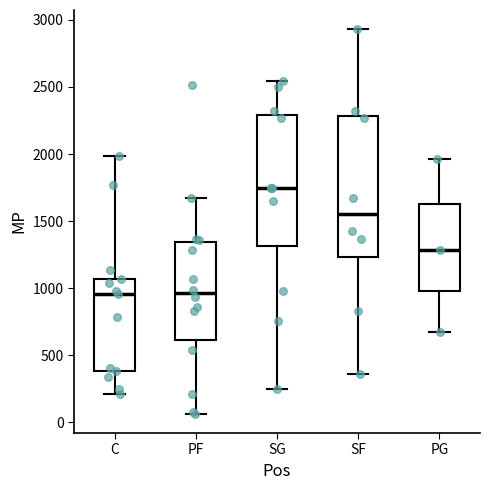

Where does the lower whisker of the box for PG end on the y-axis? The values are not printed on the chart, so give them approximately, as read against the axis.

700